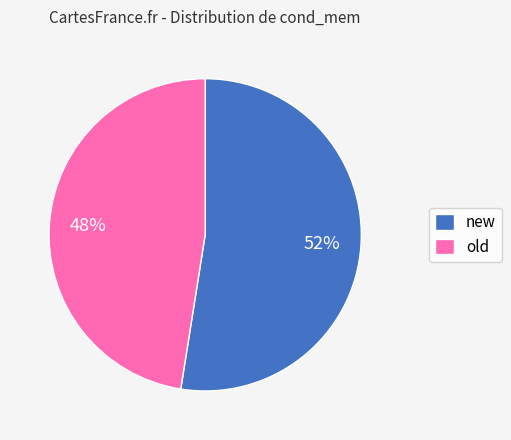

Rank the categories by value from highest to lowest.

new, old